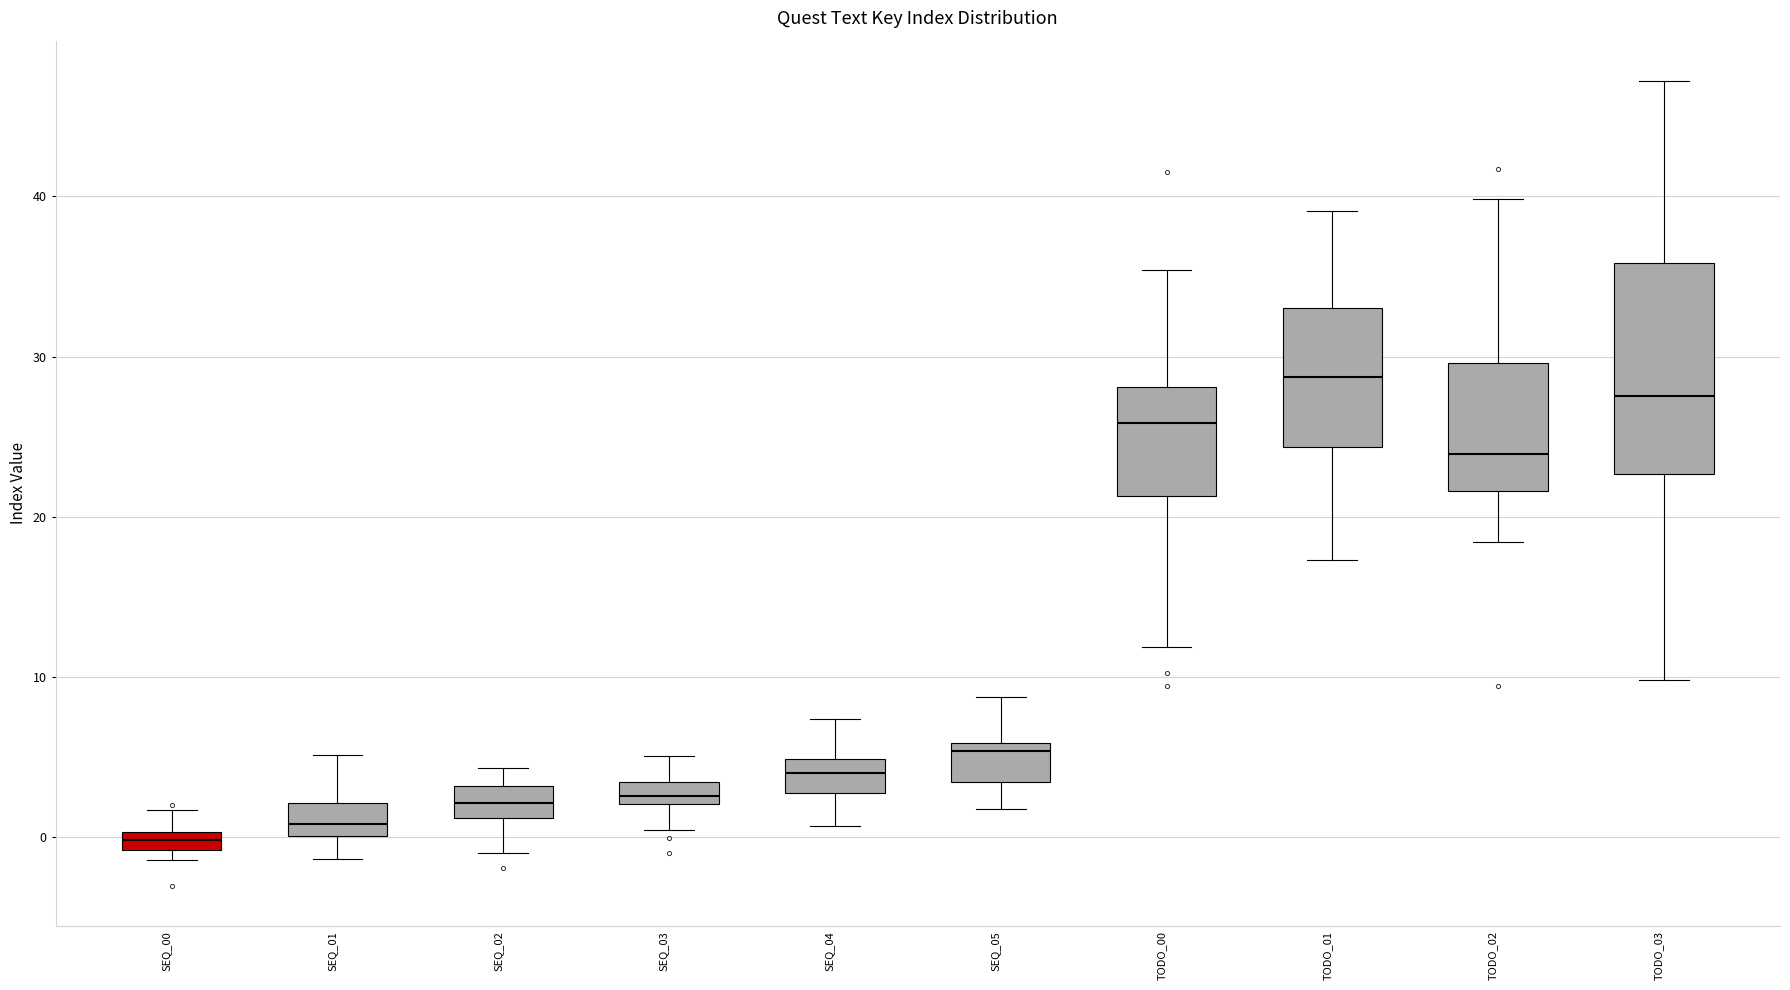

Where does the lower whisker of the box for SEQ_01 end on the y-axis? The values are not printed on the chart, so give them approximately, as read against the axis.

-1